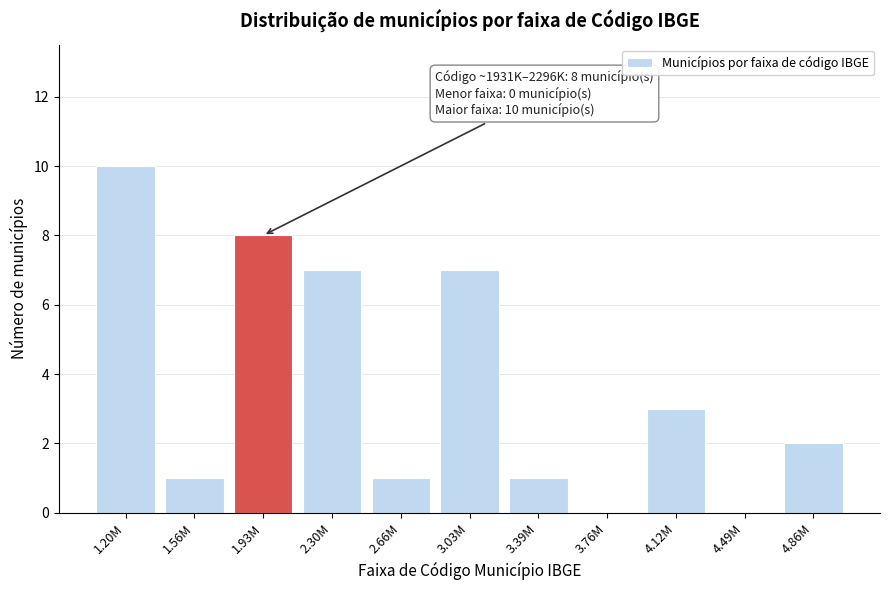

Reading left to right, list all the values displayed in this chart.

1.20M=10	1.56M=1	1.93M=8	2.30M=7	2.66M=1	3.03M=7	3.39M=1	3.76M=0	4.12M=3	4.49M=0	4.86M=2